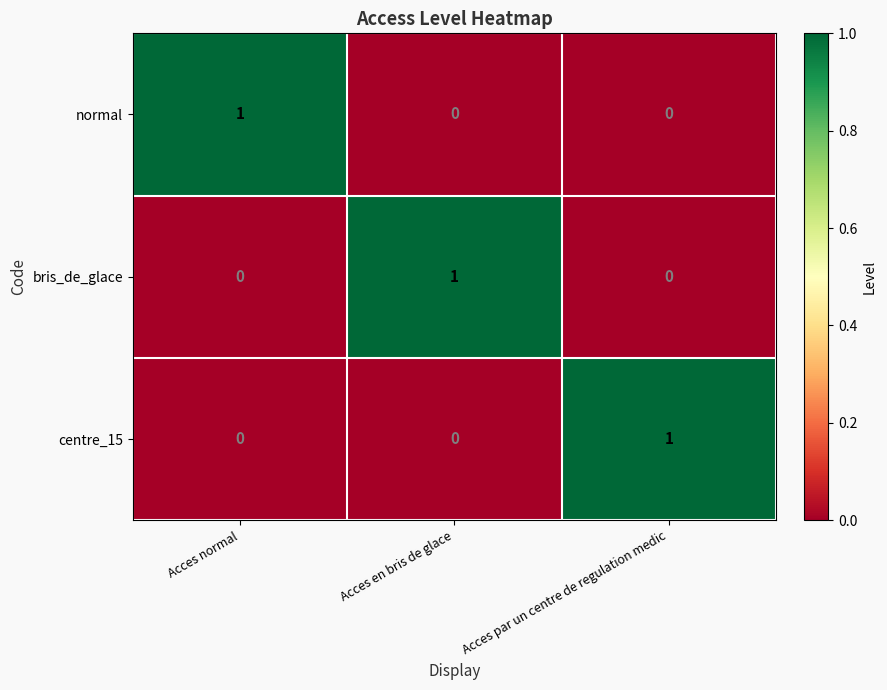

Reading right to left, what are all the values shown in this chart?

normal: Acces par un centre de regulation medic=0	Acces en bris de glace=0	Acces normal=1
bris_de_glace: Acces par un centre de regulation medic=0	Acces en bris de glace=1	Acces normal=0
centre_15: Acces par un centre de regulation medic=1	Acces en bris de glace=0	Acces normal=0